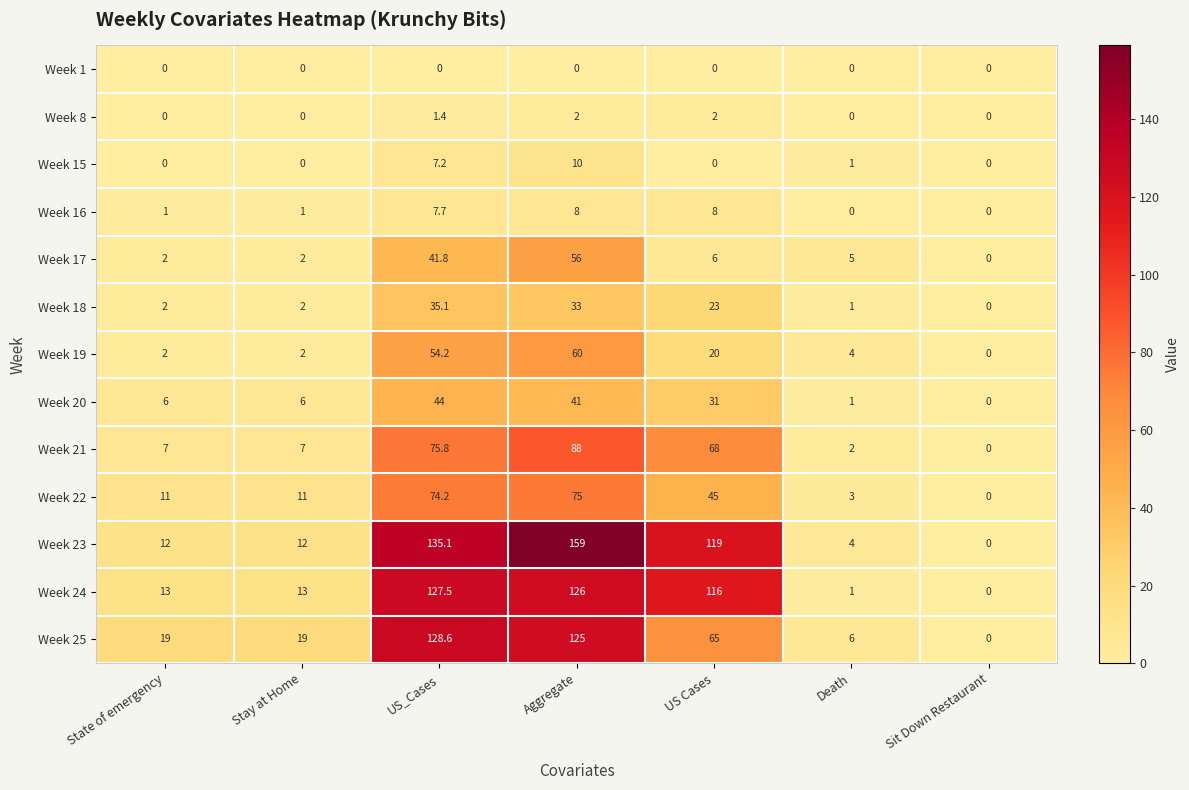

The value of Week 22 at US_Cases is 74.2. True or false?

True